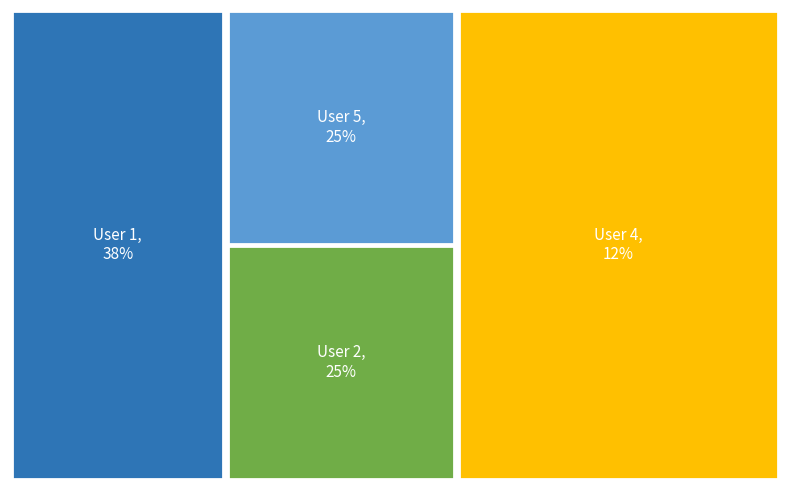

Rank the categories by value from highest to lowest.

User 1, User 2, User 5, User 4